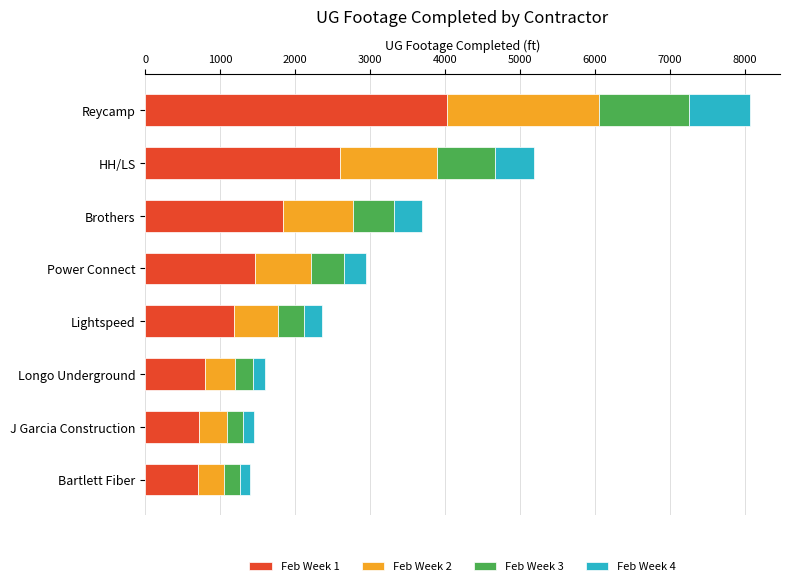

What is the total value across all series at Power Connect?

2940